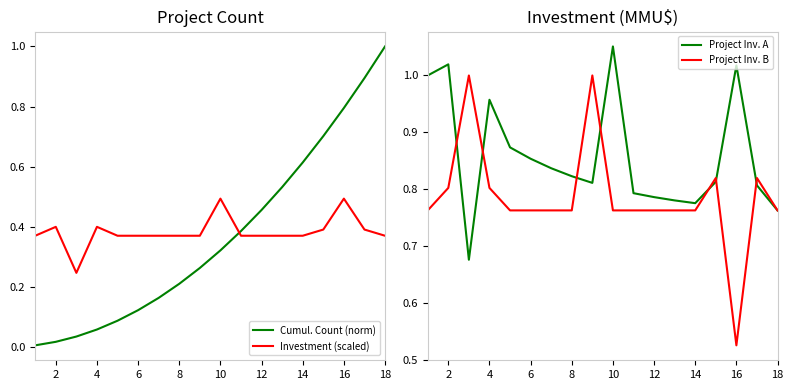

Is it true that Investment (scaled) equals 0.4 at 2?

True